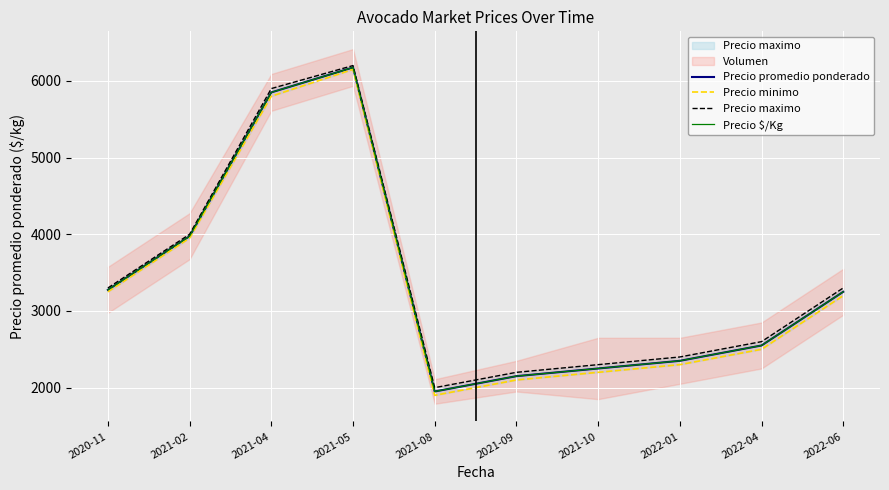

At how many categories does at least one series exceed 4447?

2